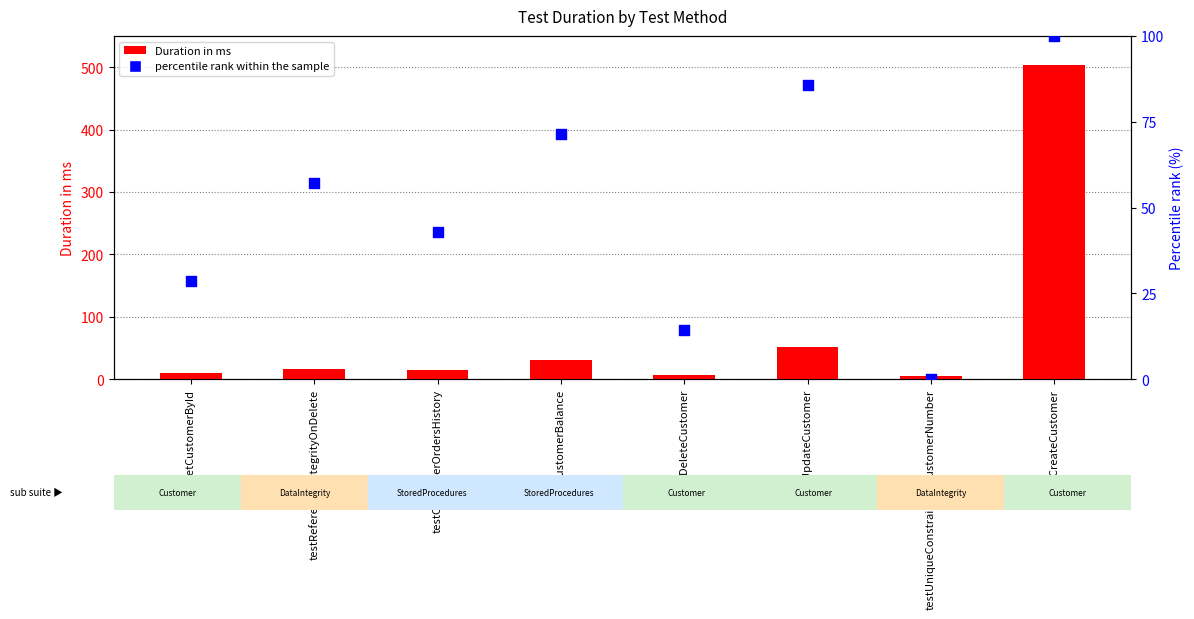

What are all the series names shown in the legend?

Duration in ms, percentile rank within the sample